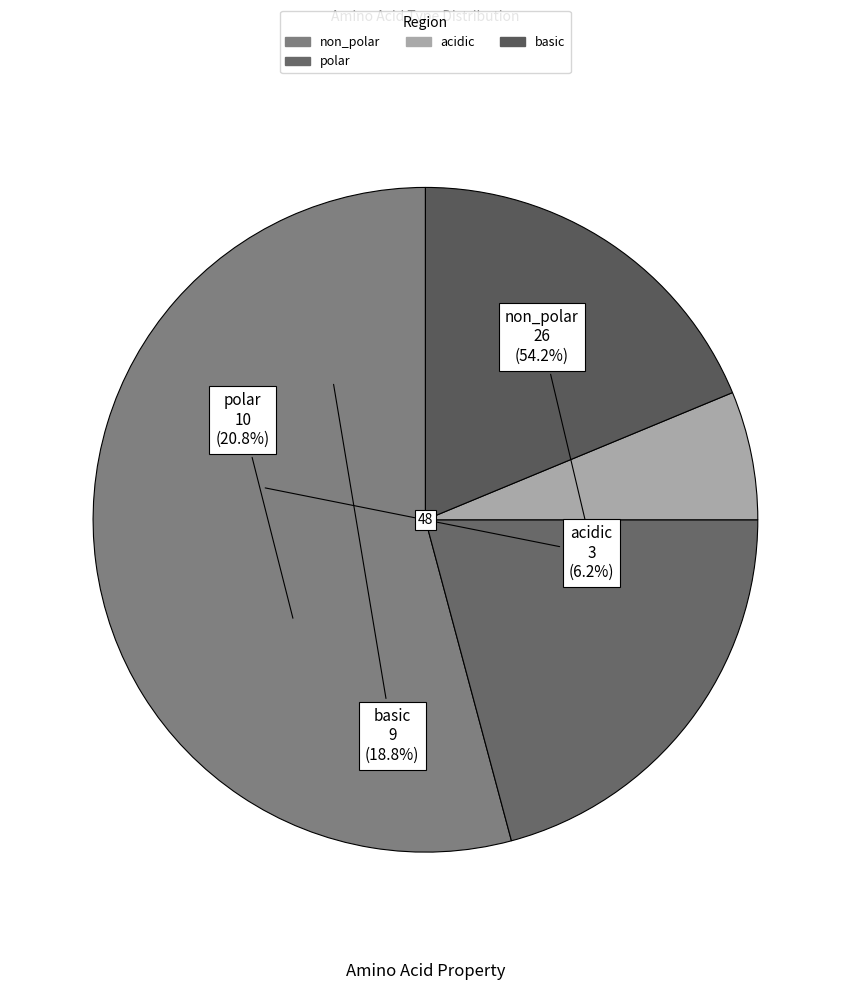

The non_polar slice represents 68% of the pie. True or false?

False